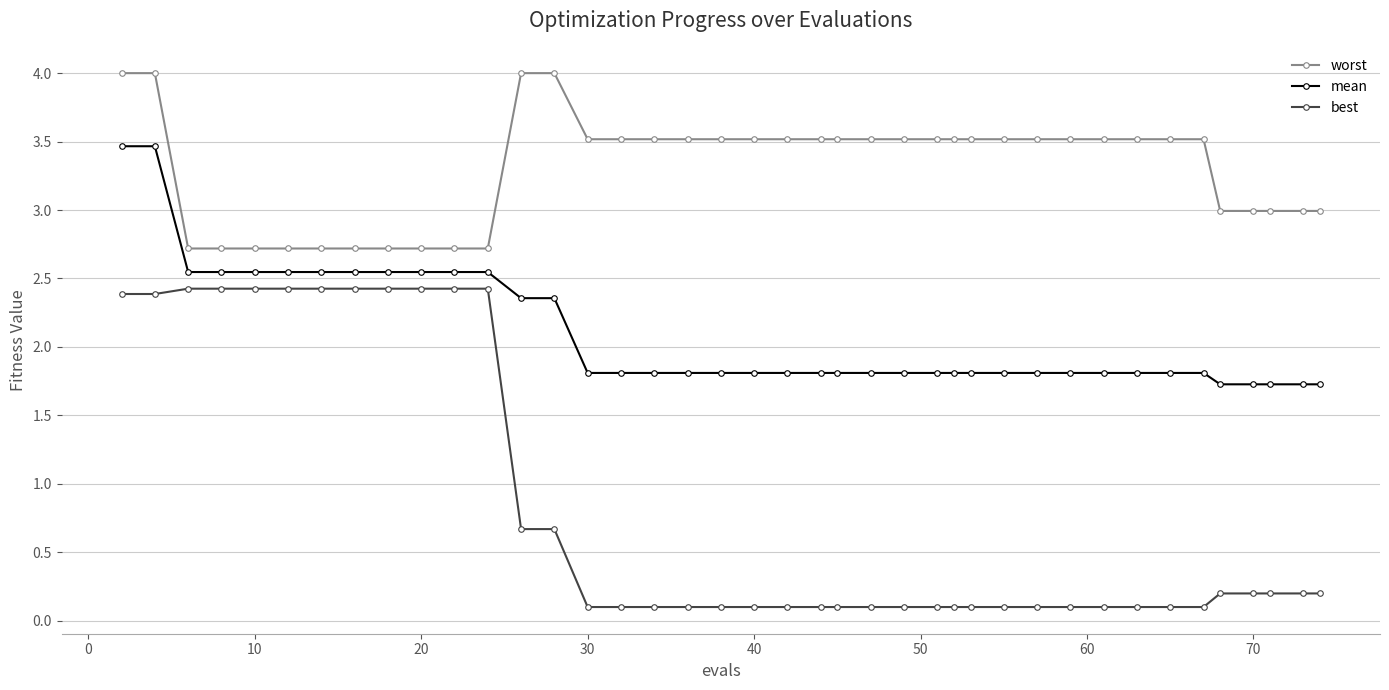

Which series has the widest spread of values?

best